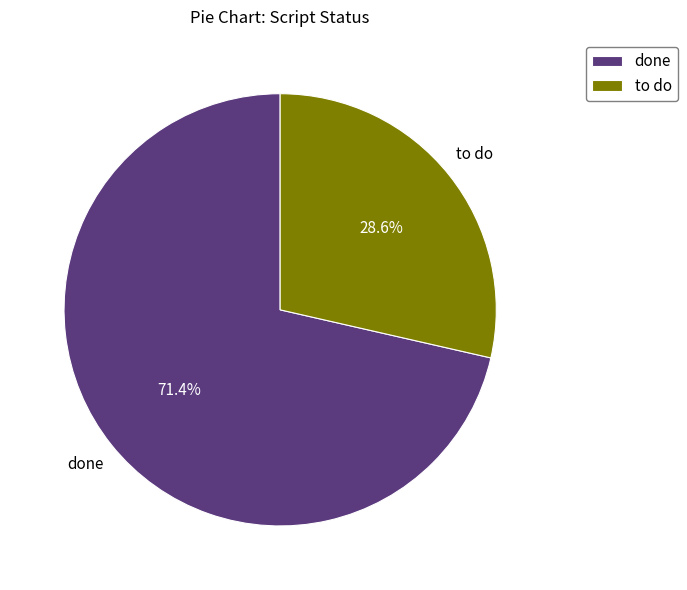

Rank the categories by value from lowest to highest.

to do, done